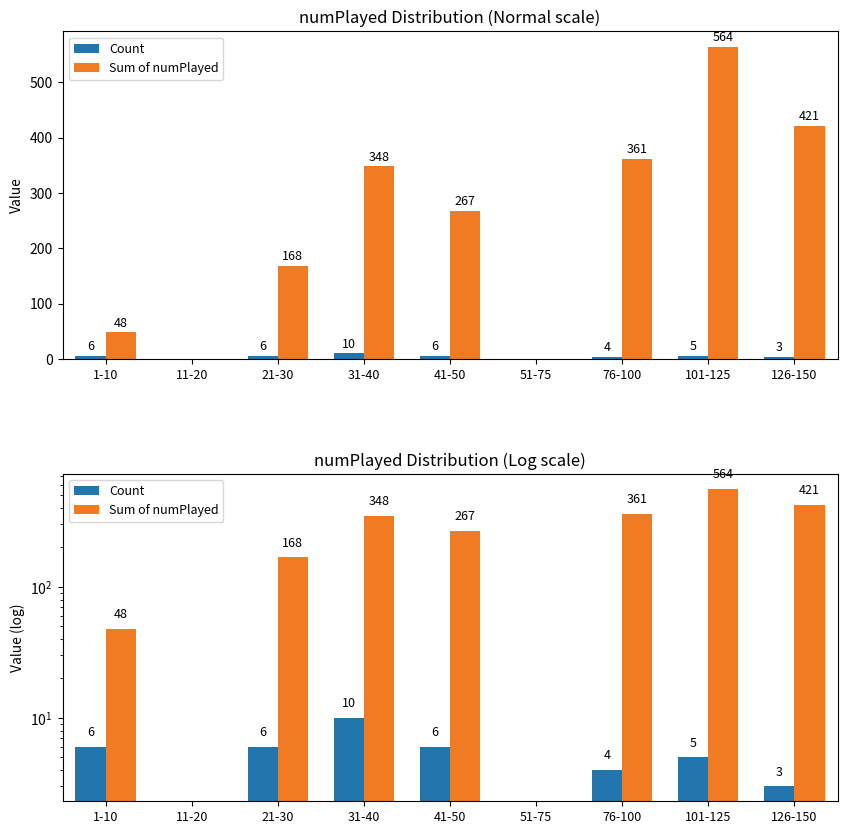

Between 126-150 and 51-75, which is larger?

126-150